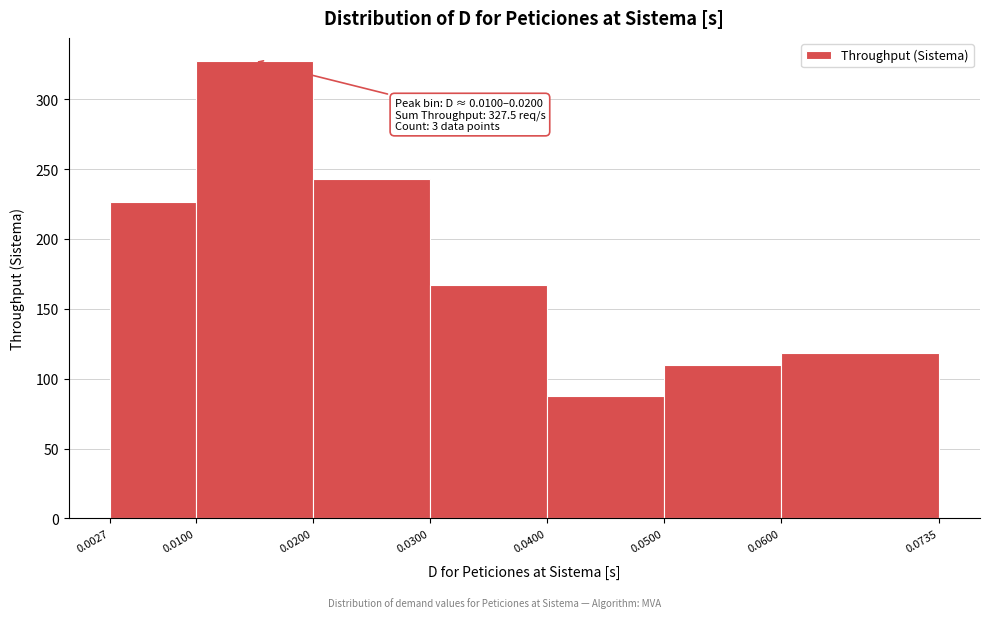

Which range on the x-axis has the tallest bar?

0.0100 to 0.0200